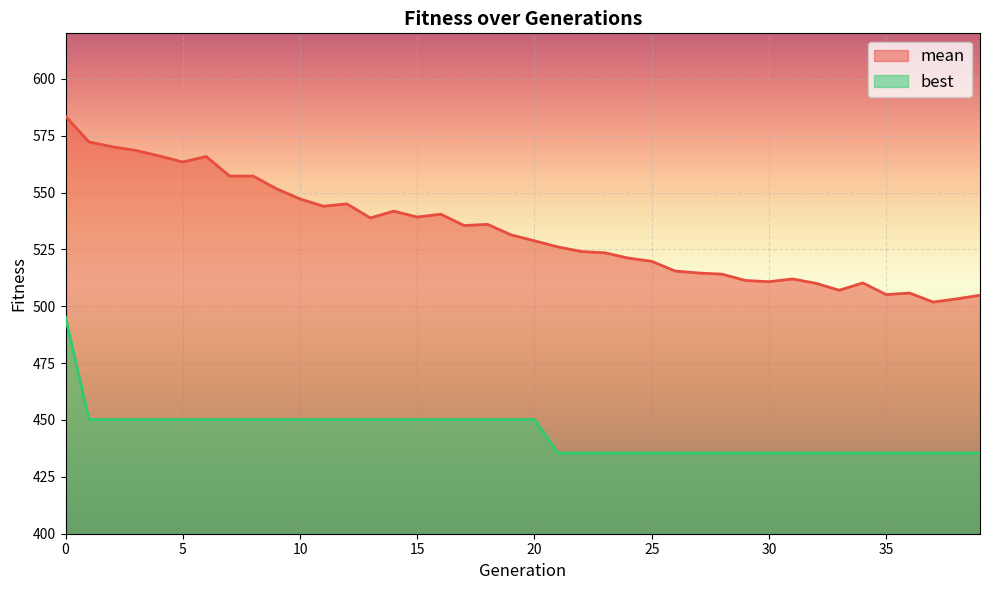

In mean, how many points are higher than both neighbors (excluding endpoints)?

9